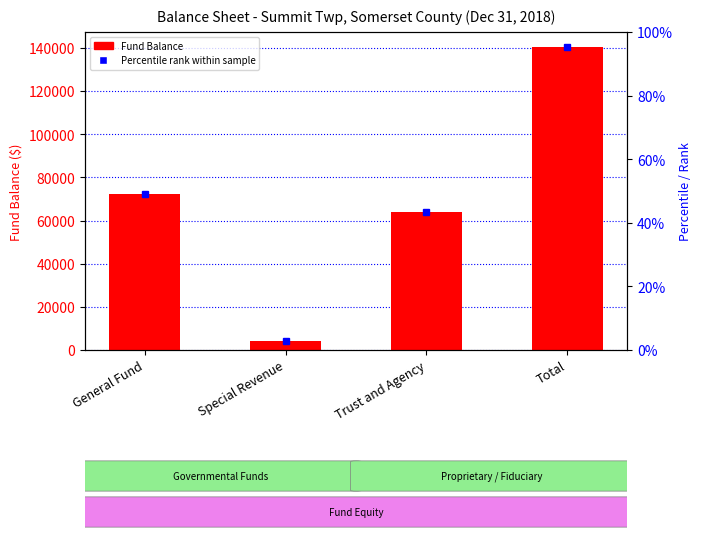

What is the label of the 3rd bar from the right?

Special Revenue